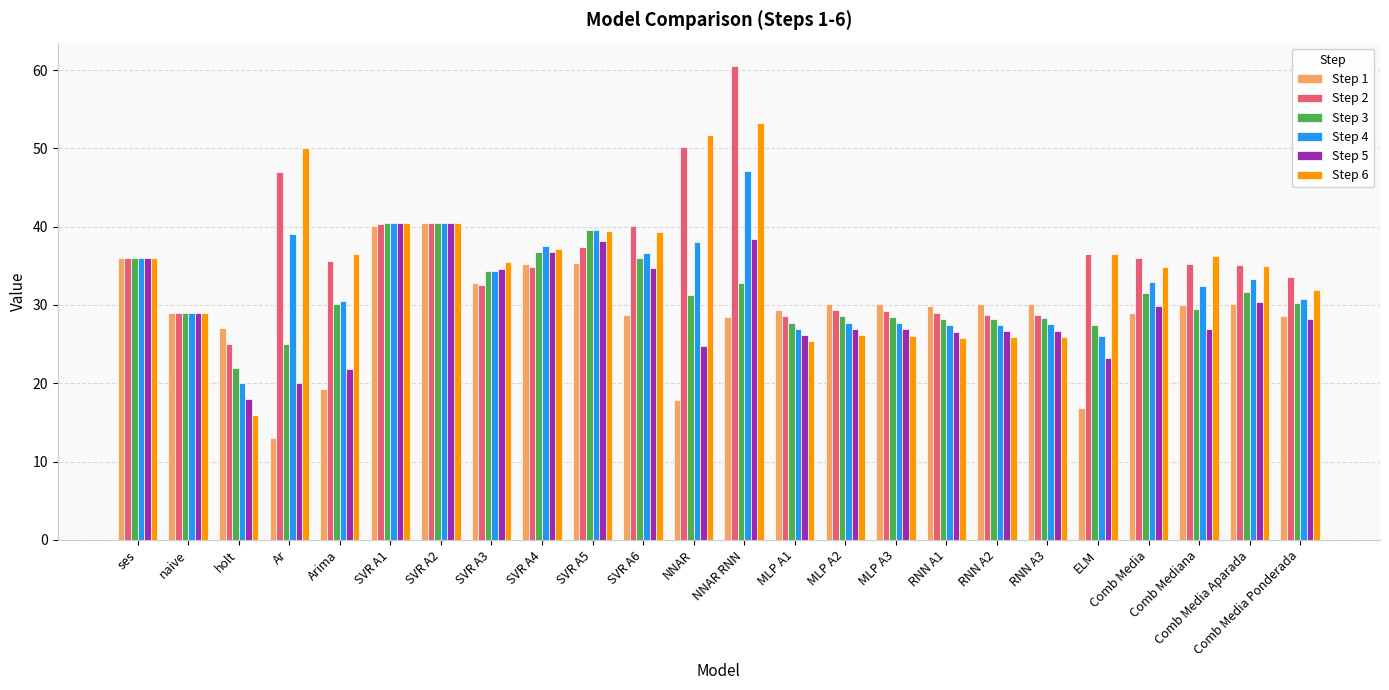

True or false: Step 3 has a value of 14.6 at RNN A2.

False